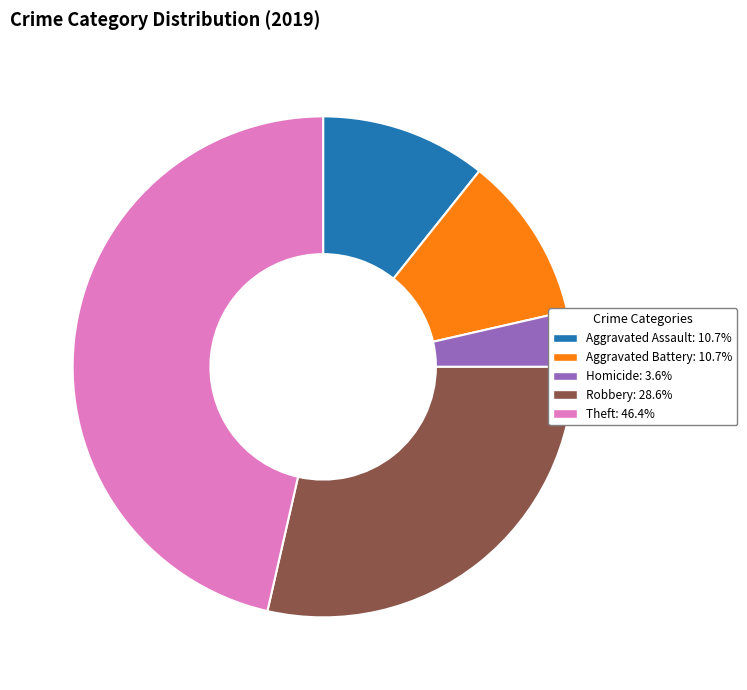

Is there a majority slice in this chart?

No